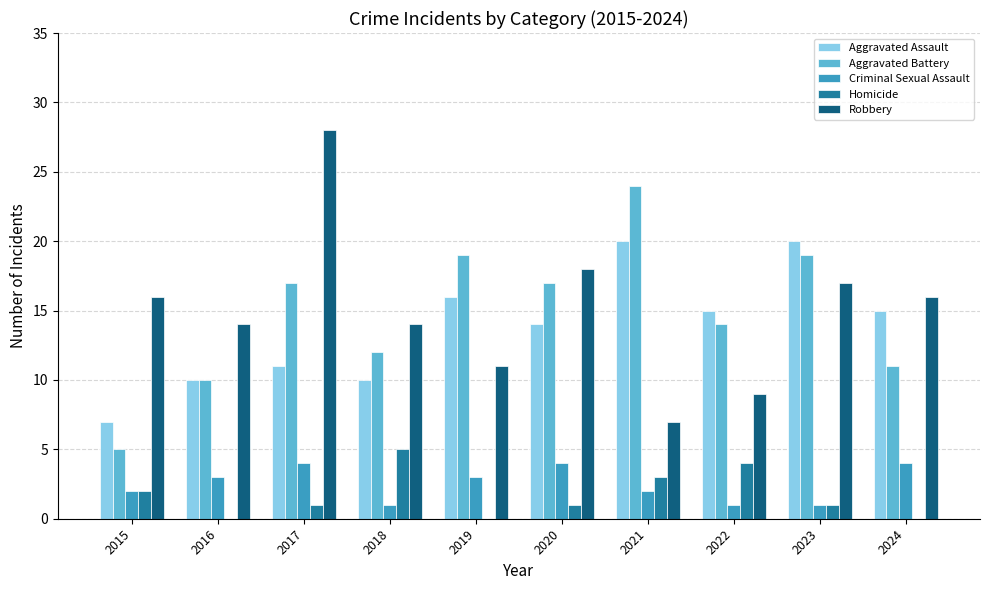

How many distinct data groups are displayed?

5